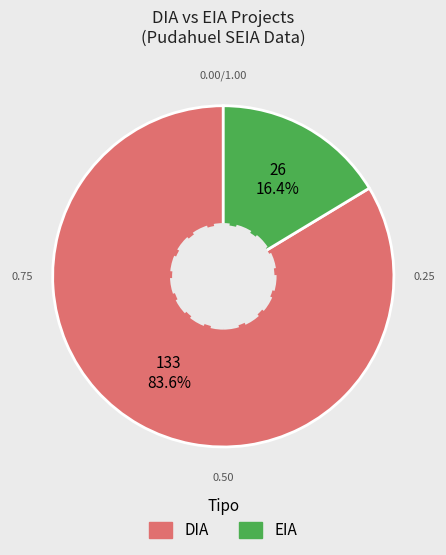

What is the ratio of the value at EIA to the value at DIA?

0.2